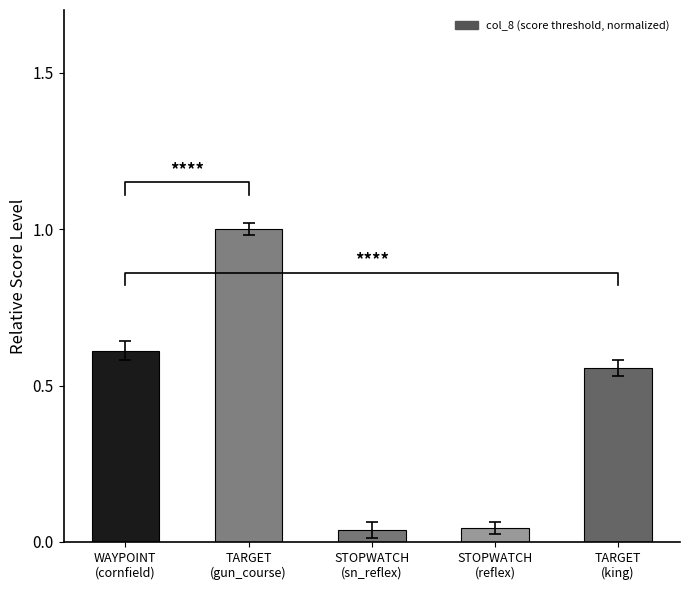

List the labels in order of value, smallest first.

STOPWATCH
(sn_reflex), STOPWATCH
(reflex), TARGET
(king), WAYPOINT
(cornfield), TARGET
(gun_course)